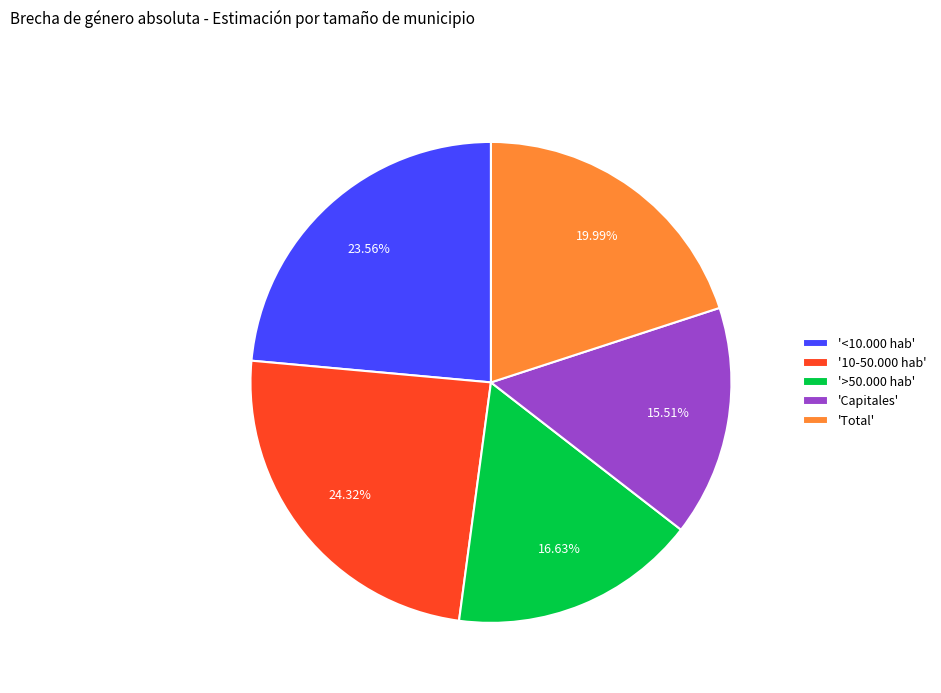

Between '>50.000 hab' and 'Capitales', which is larger?

'>50.000 hab'